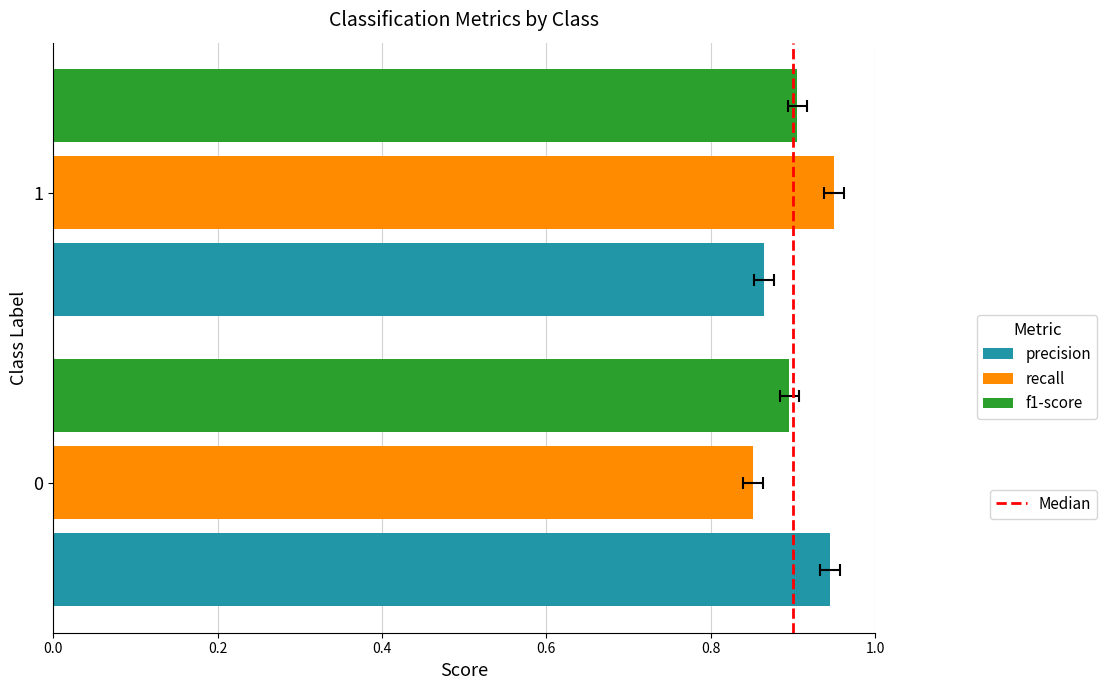

The value of recall at 0.0 is 0.9. True or false?

True